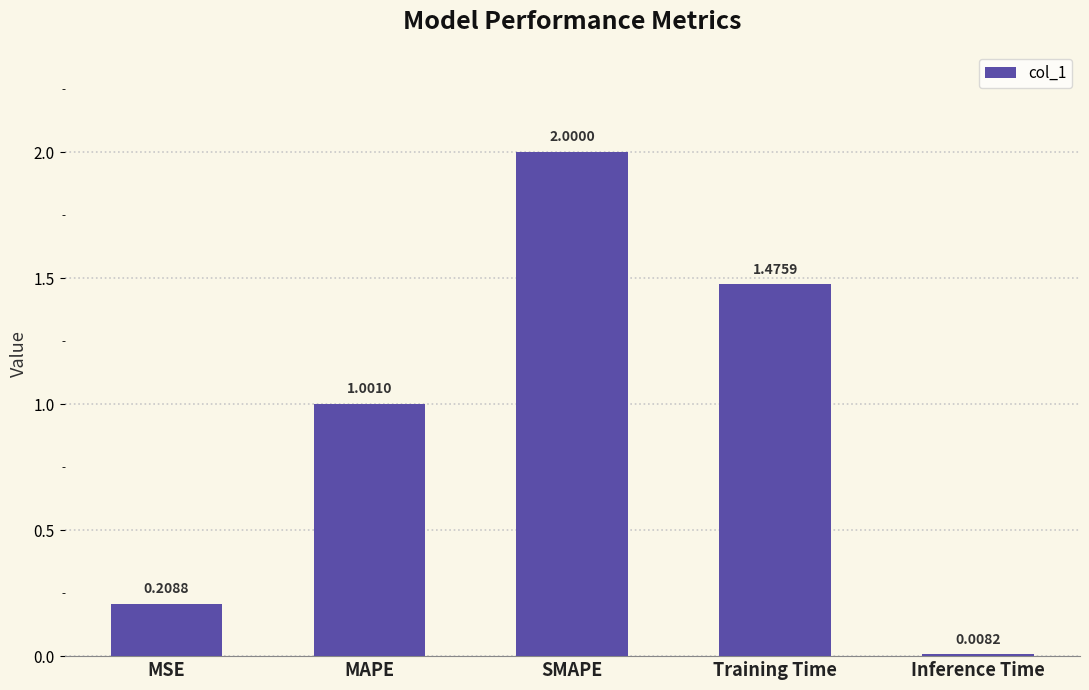

What is the change in value from SMAPE to Inference Time?

-2.0